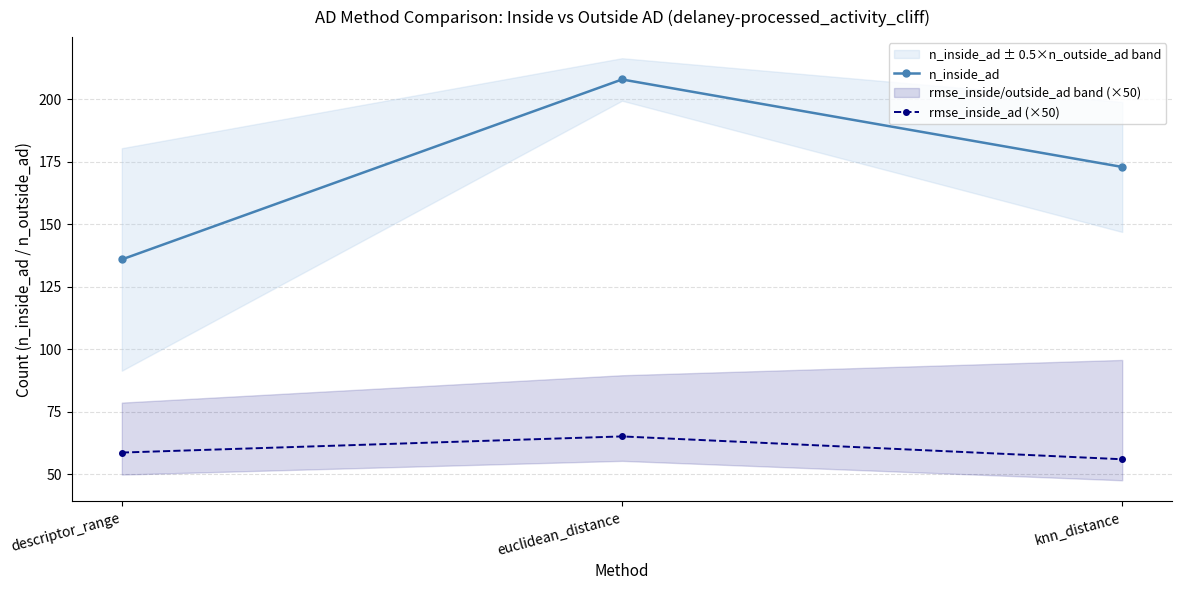

What are all the series names shown in the legend?

n_inside_ad, rmse_inside_ad (×50)